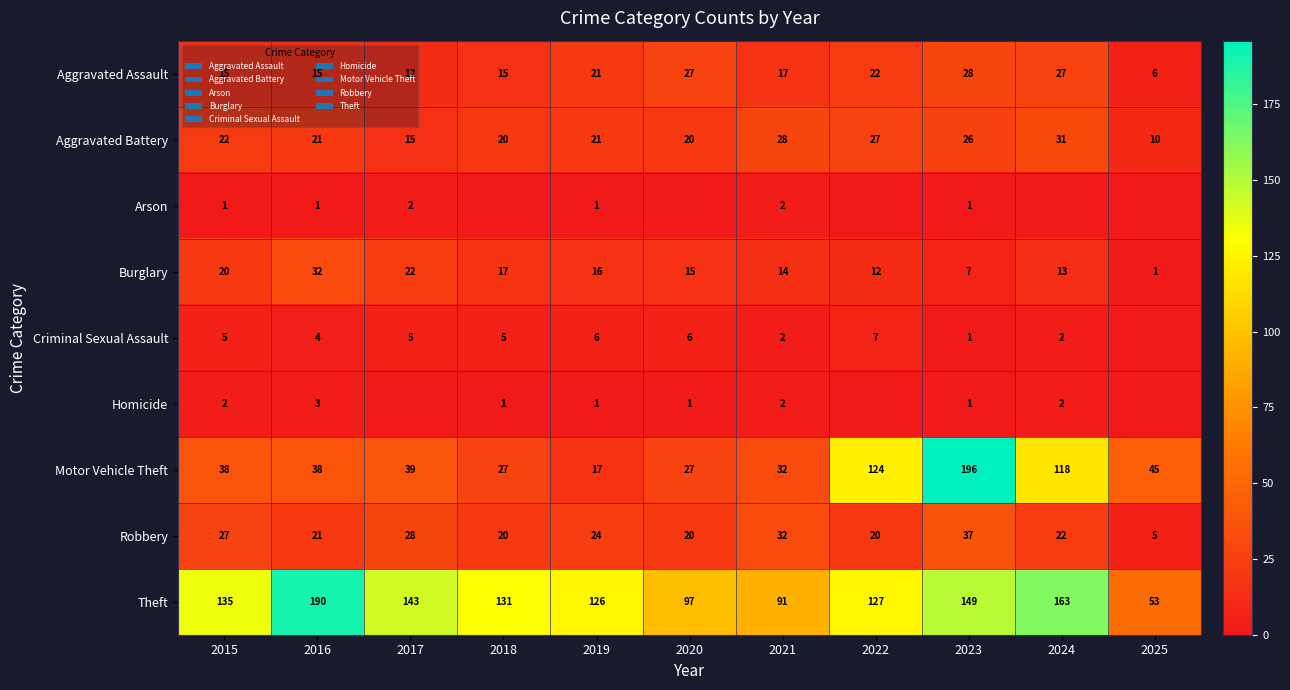

Which category has the lowest value across all series?

2018